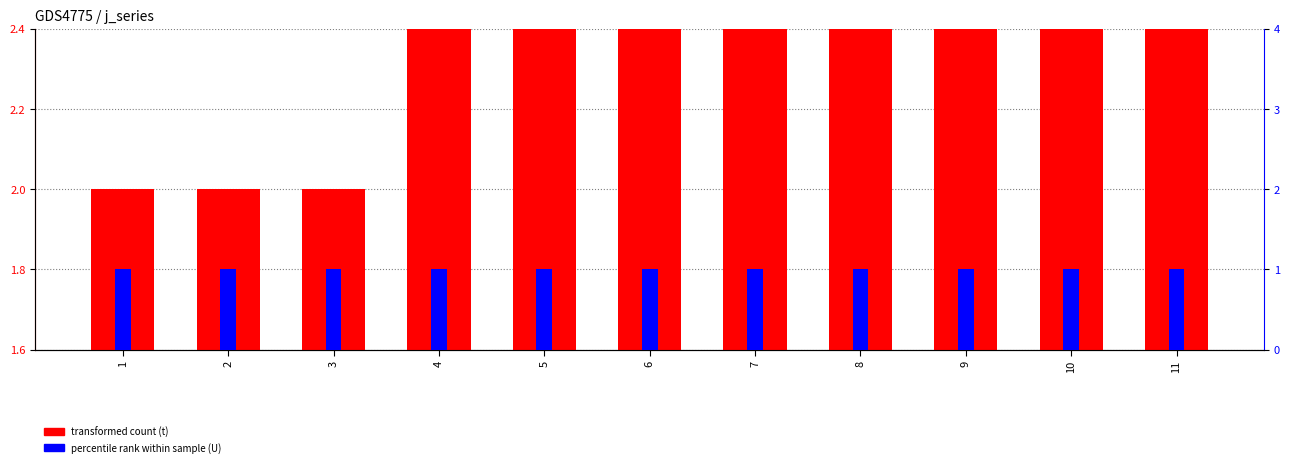

Where is U nearest to the value 1?

1